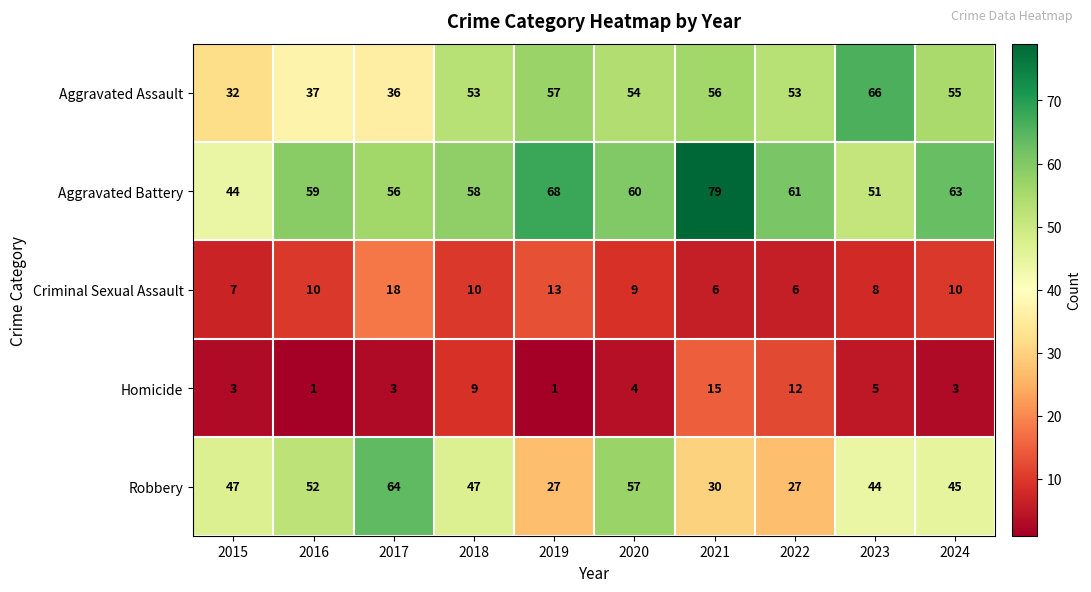

Which category has the highest value in the Aggravated Battery series?

2021